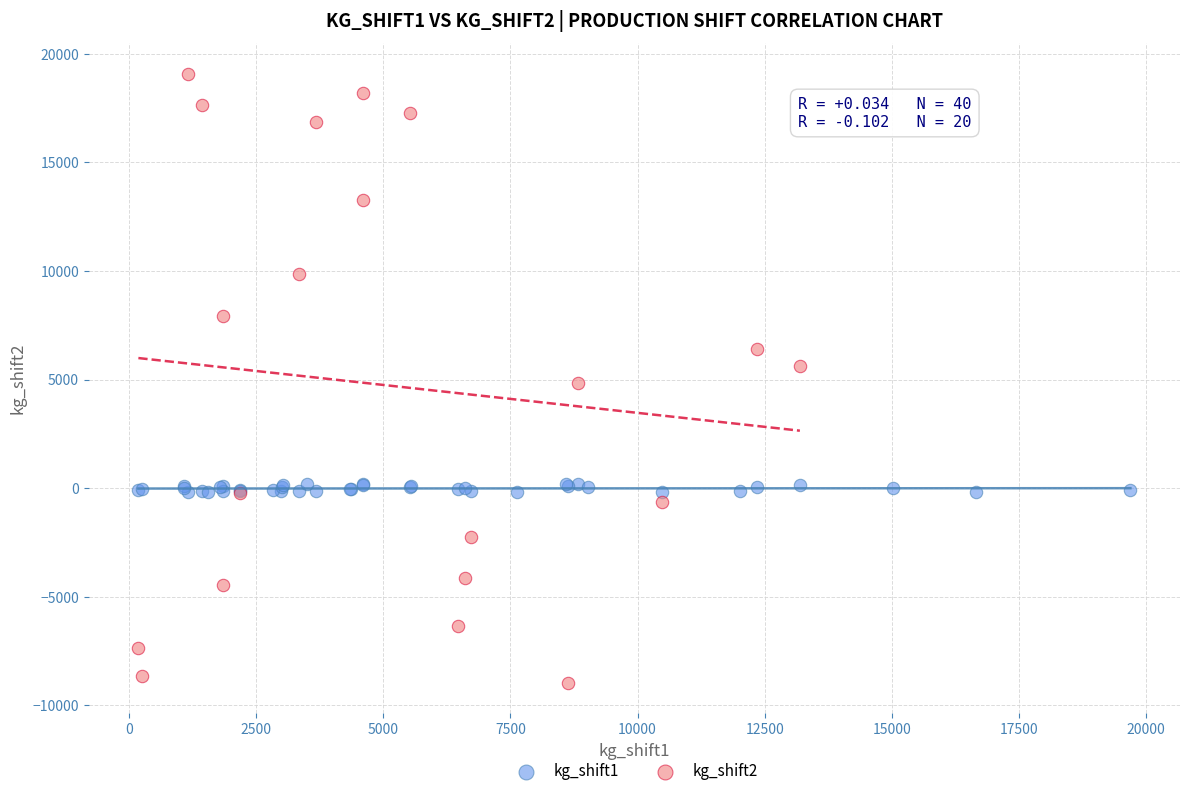

Which series contains the highest Y value?

kg_shift2